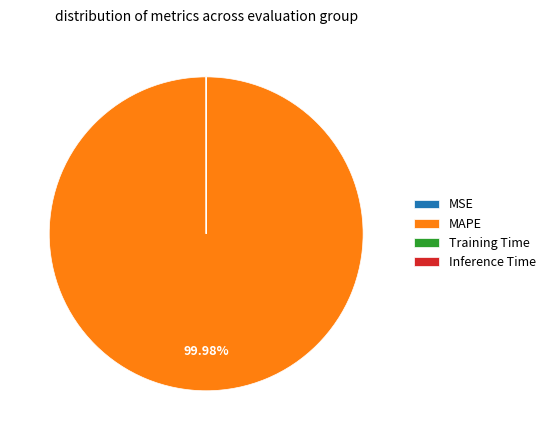

Which category has the biggest portion of the pie?

MAPE